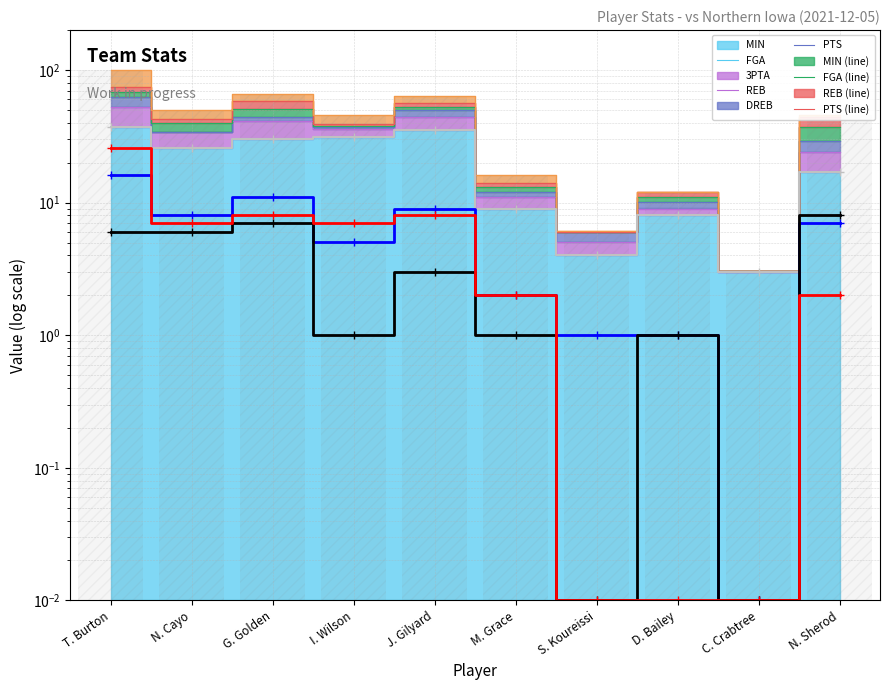

Between I. Wilson and C. Crabtree, which series saw the biggest shift?

MIN (line)